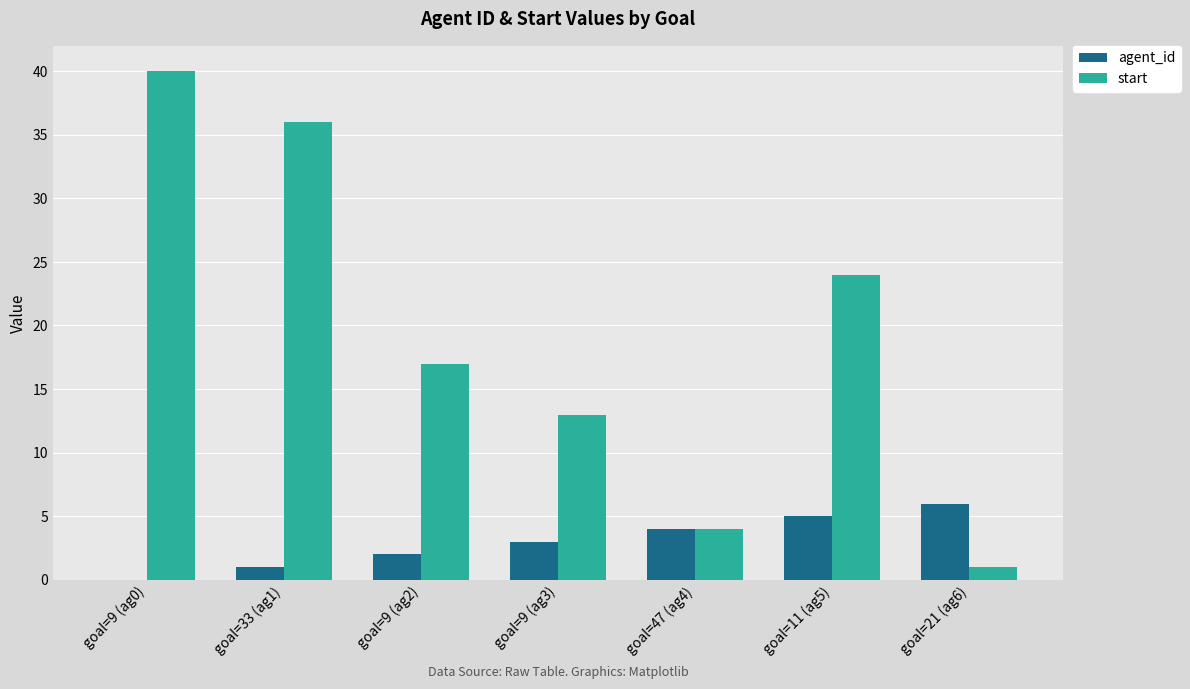

Does the chart contain stacked bars?

No